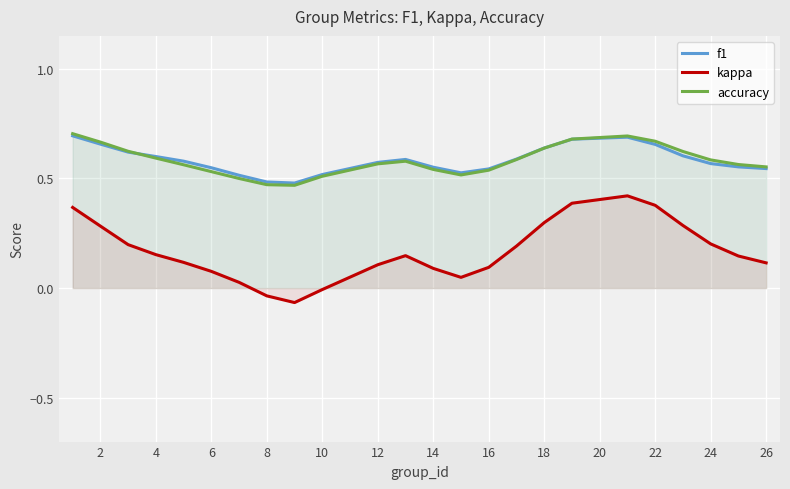

Is the value of f1 at 26 greater than the value of accuracy at 22?

No